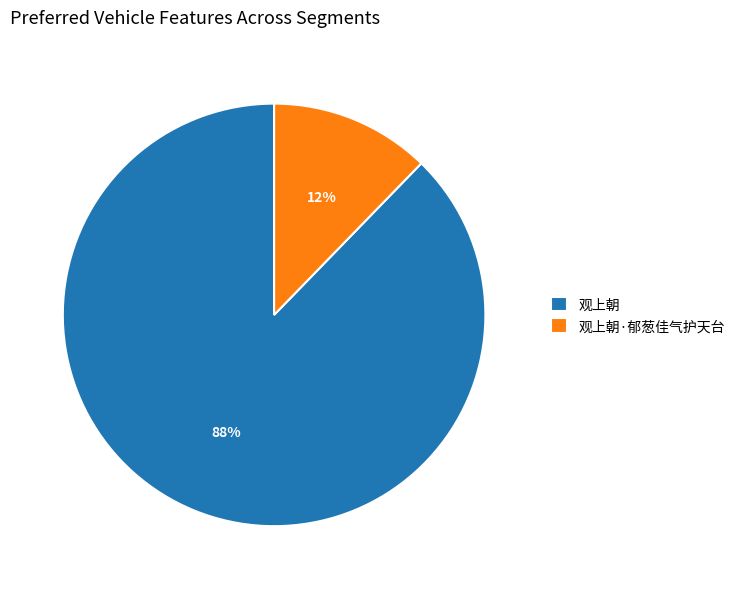

True or false: 观上朝 accounts for 99% of the total.

False